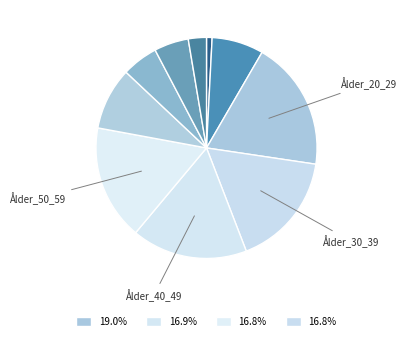

Count the number of slices in the pie.

10